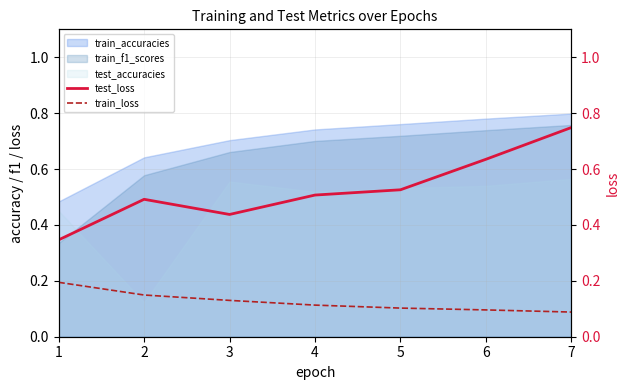

The value of train_loss at 2 is 0.1. True or false?

True